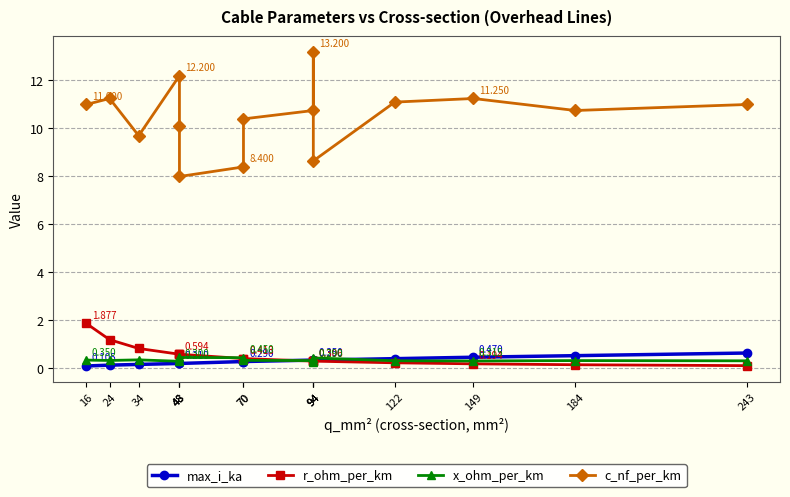

The max_i_ka series shows 0.5 at 184. True or false?

True